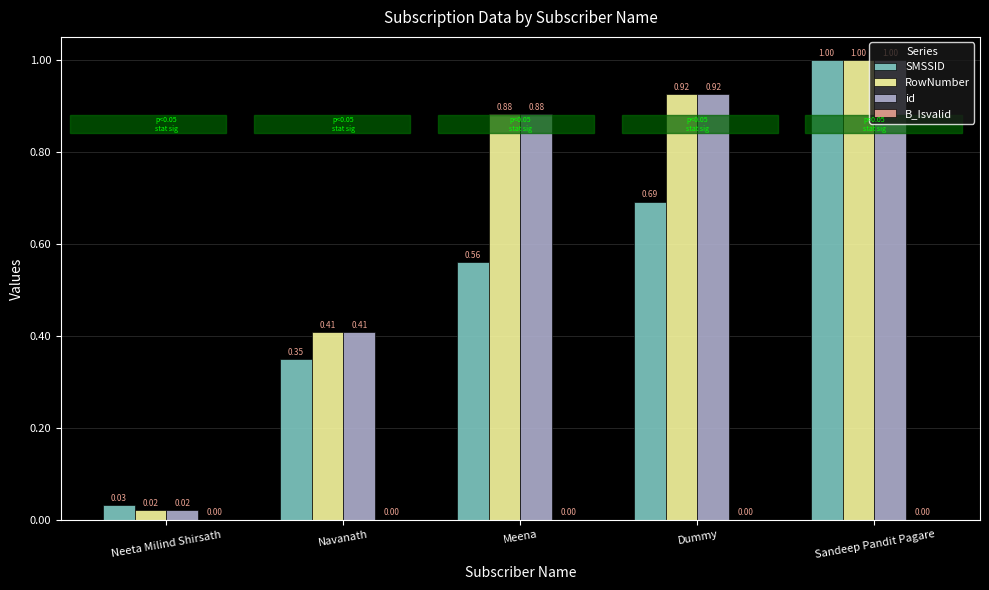

At which label is id closest to 0?

Neeta Milind Shirsath